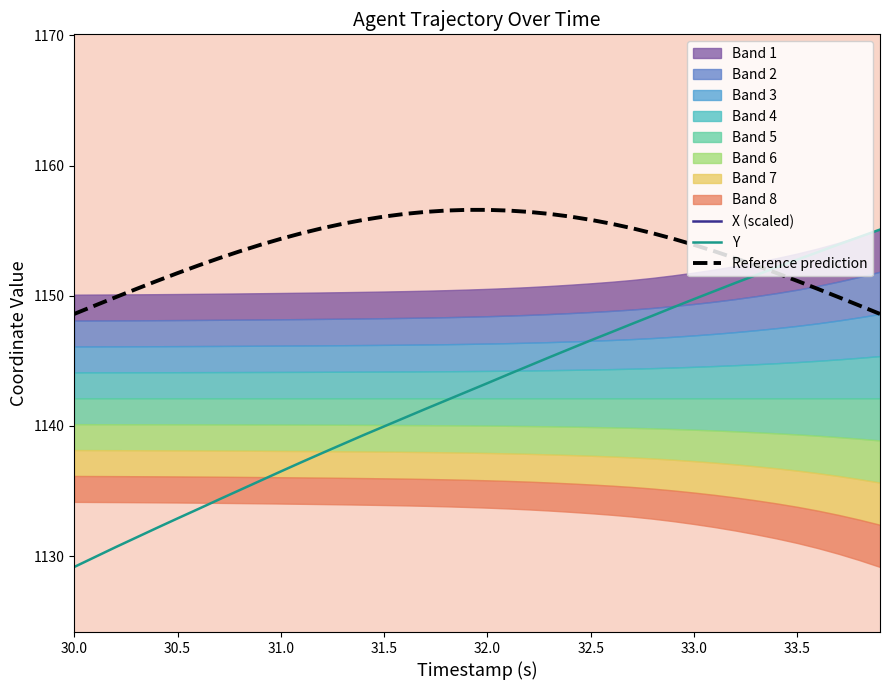

How many categories are shown in the chart?

40